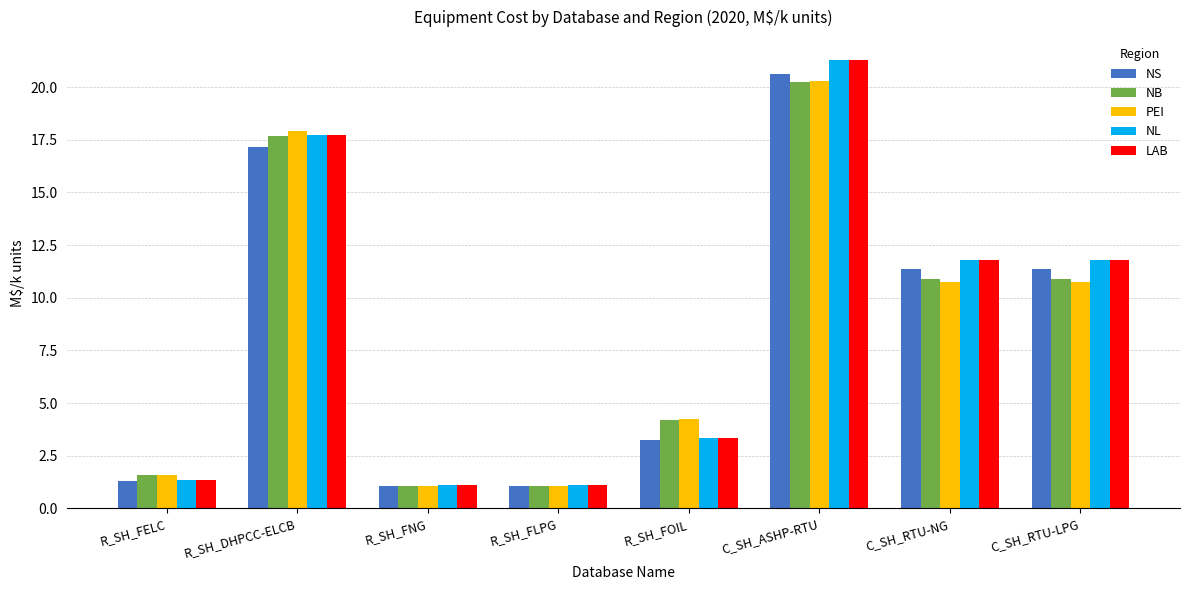

What position from the left is R_SH_DHPCC-ELCB?

2